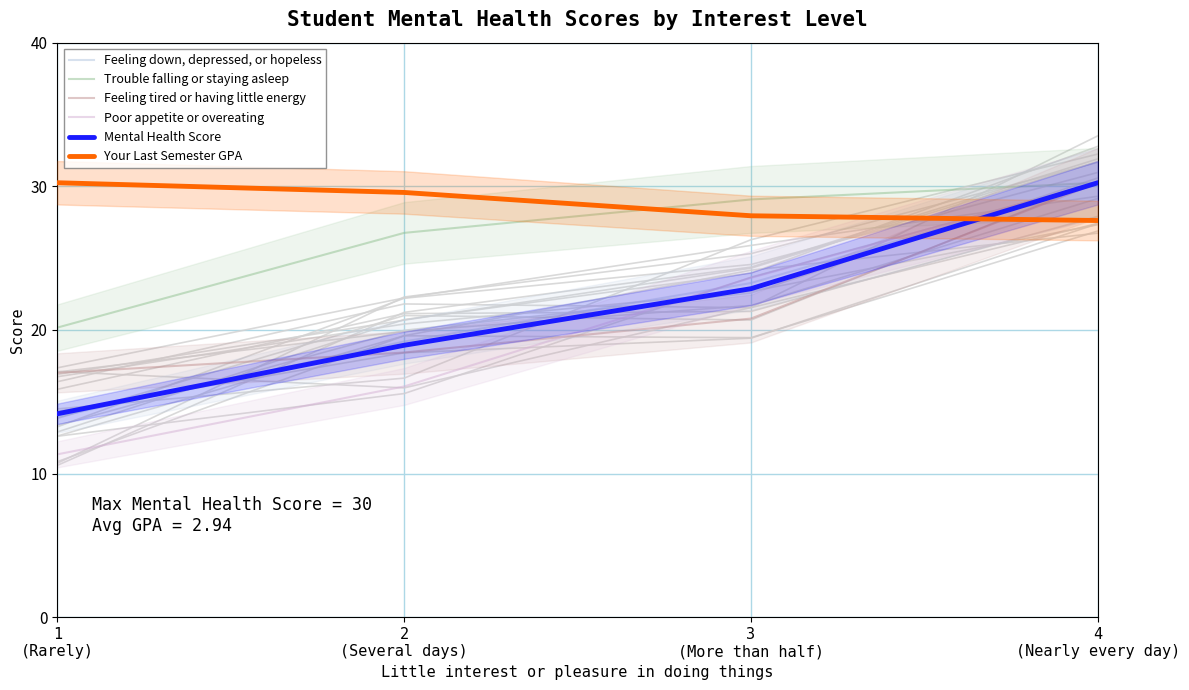

At which category is the sum across all series the highest?

4
(Nearly every day)